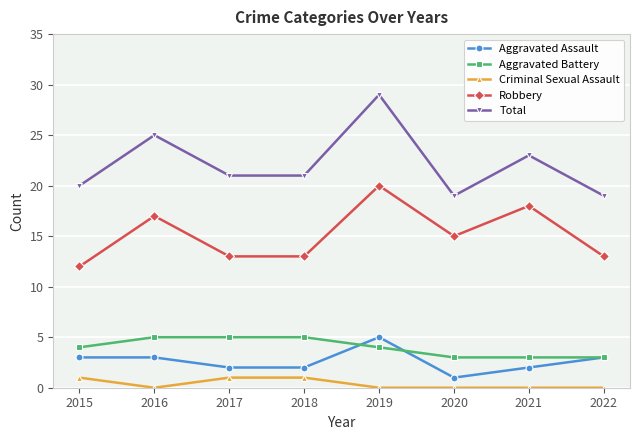

True or false: Total and Robbery intersect in this chart.

False